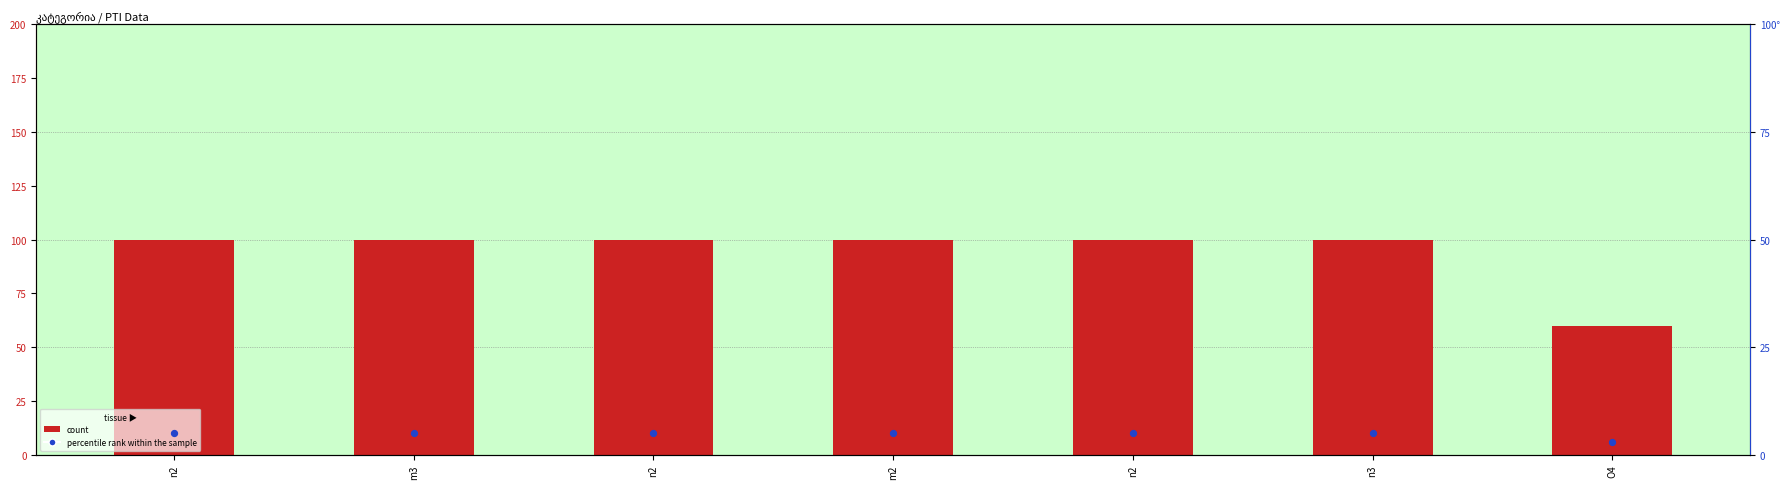

Which series reaches the maximum Y coordinate?

count